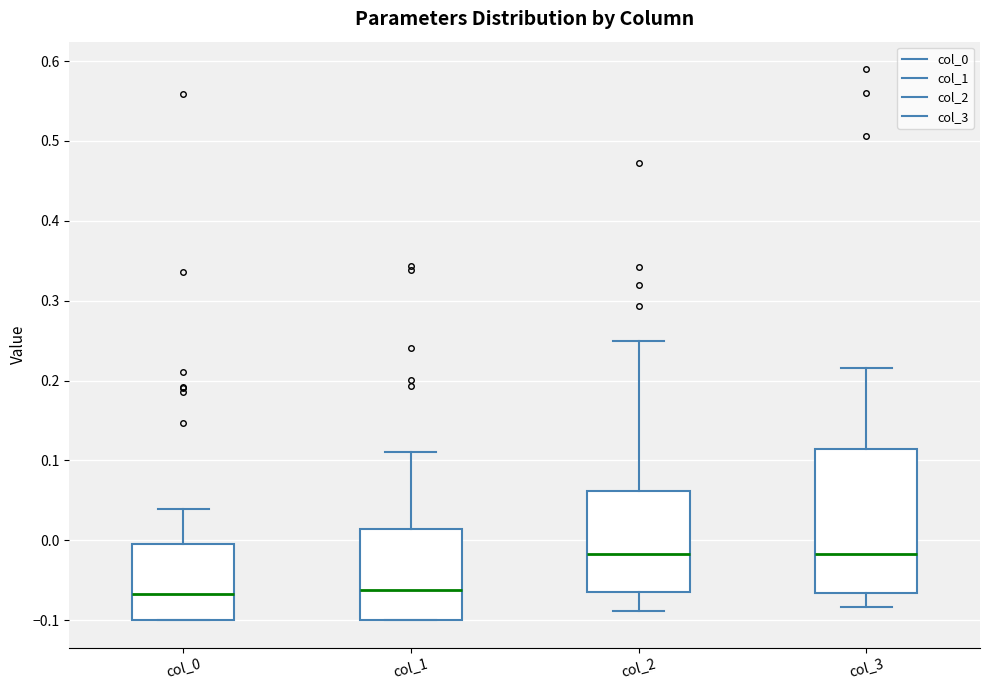

Reading left to right, transcribe this box plot: for each box, give where its median line is, the range the box spans, and where its two whiskers end, as read against the y-axis. The values are not printed on the chart, so give them approximately, as read against the axis.

col_0: median -0.07, box -0.10 to 0.00, whiskers -0.10 to 0.04
col_1: median -0.06, box -0.10 to 0.01, whiskers -0.10 to 0.11
col_2: median -0.02, box -0.06 to 0.06, whiskers -0.09 to 0.25
col_3: median -0.02, box -0.07 to 0.11, whiskers -0.08 to 0.22